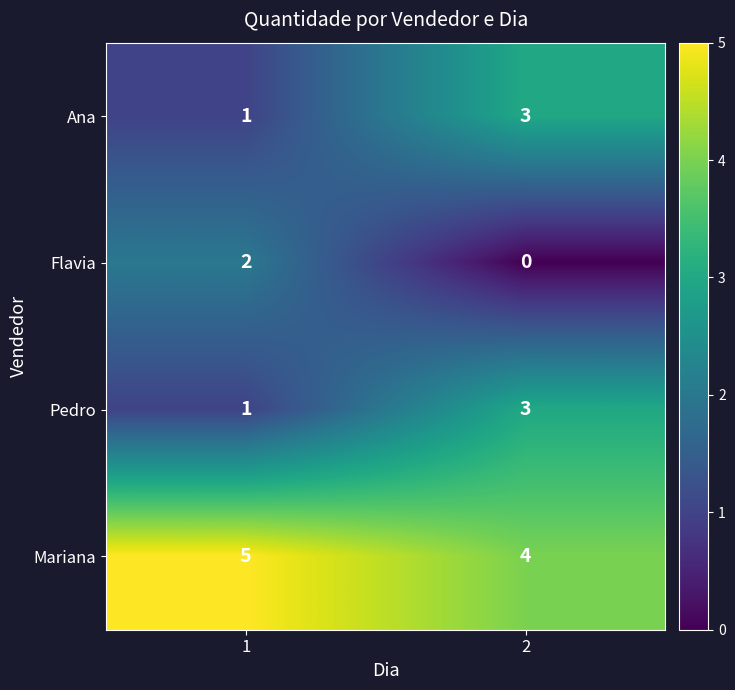

What is the sum of all Mariana values?

9